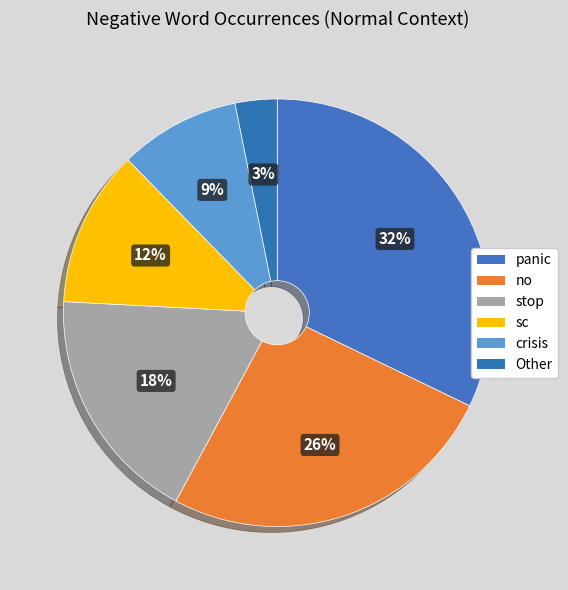

Rank the categories by value from lowest to highest.

Other, crisis, sc, stop, no, panic